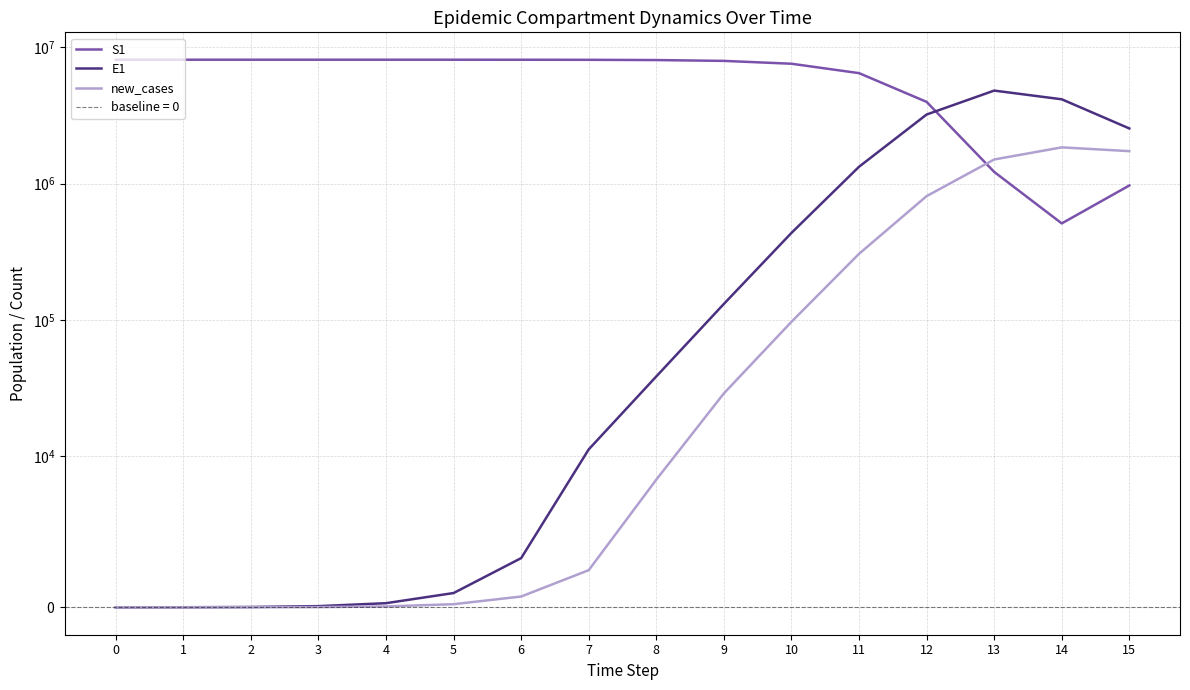

The E1 series shows 4156692.5 at 14. True or false?

True